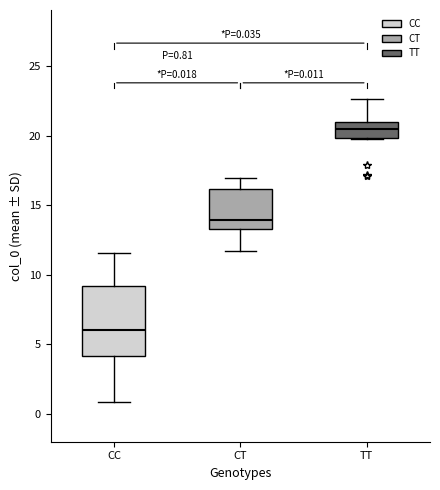

Which box's median line is the highest?

TT